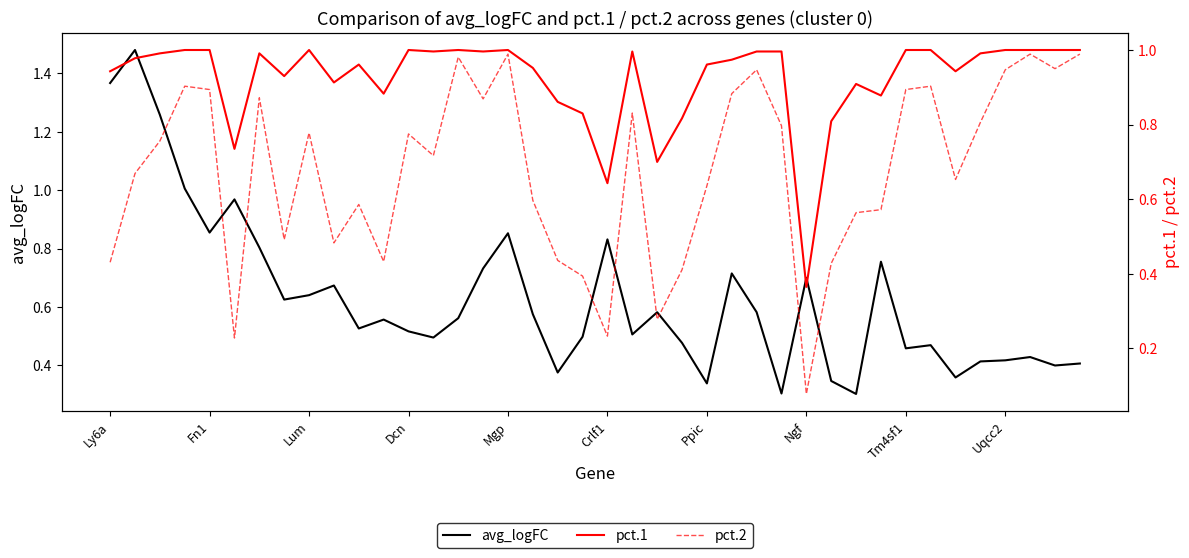

What is the difference between the pct.1 values at 36 and Crlf1?

0.3